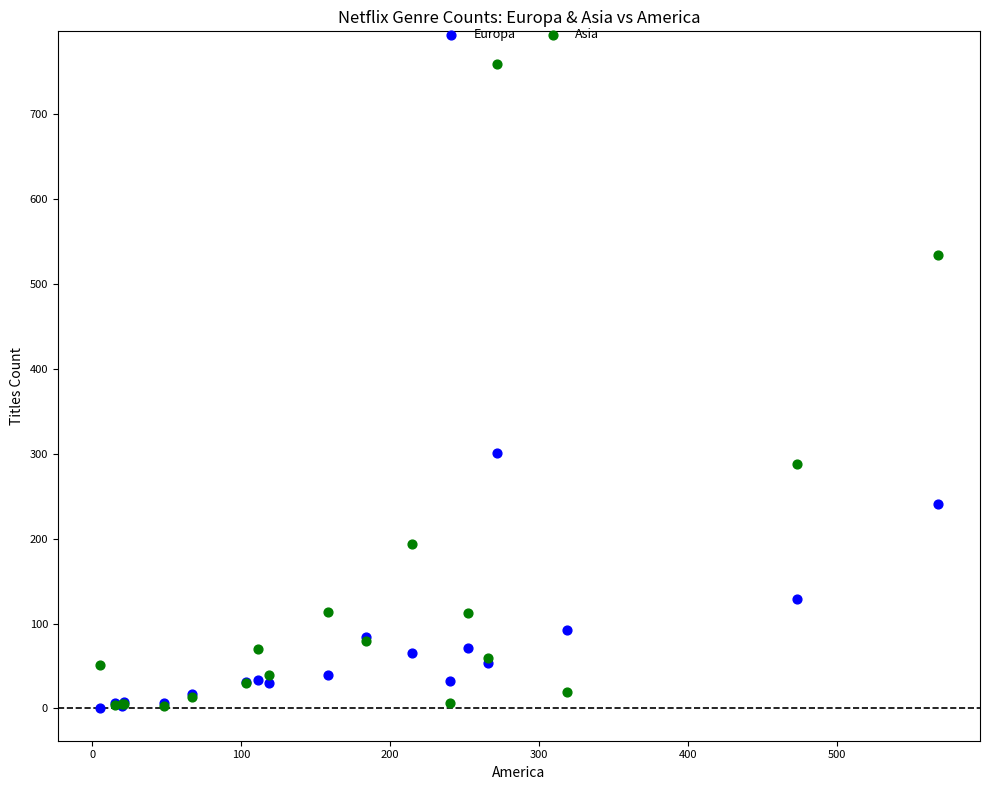

In the Europa series, what Y value is closest to 150?

129